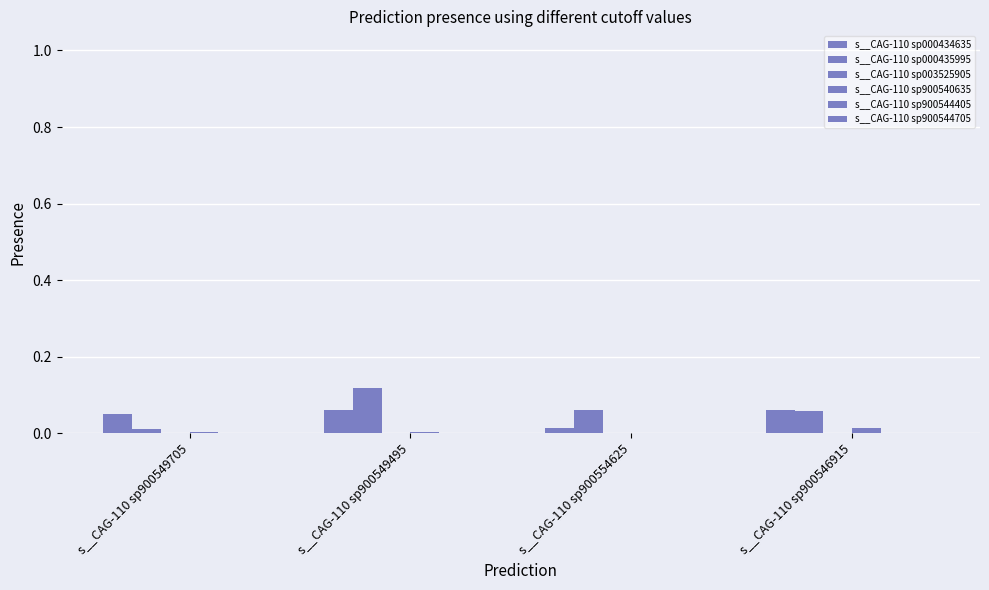

True or false: s__CAG-110 sp000434635 has a value of 0.0 at s__CAG-110 sp900554625.

True